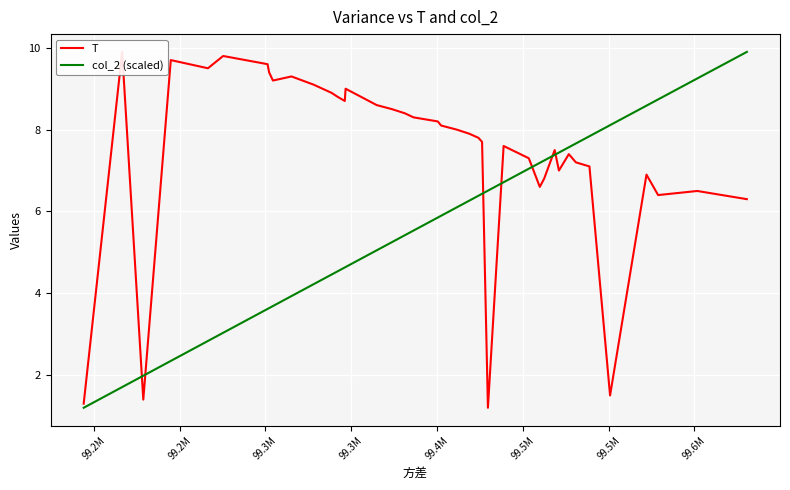

True or false: T has a value of 12.3 at 34.

False